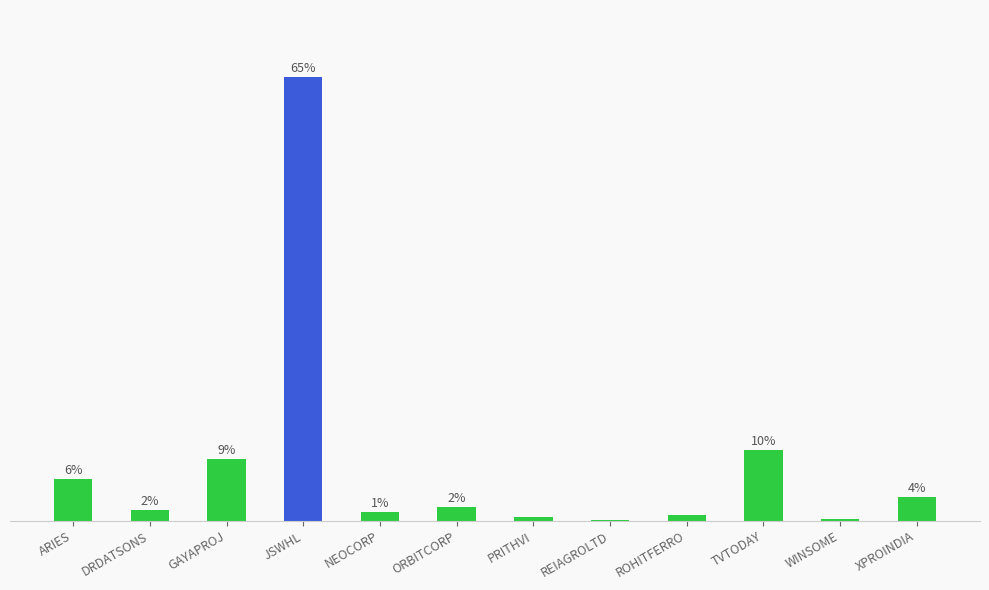

At which label is the value closest to 32?

TVTODAY